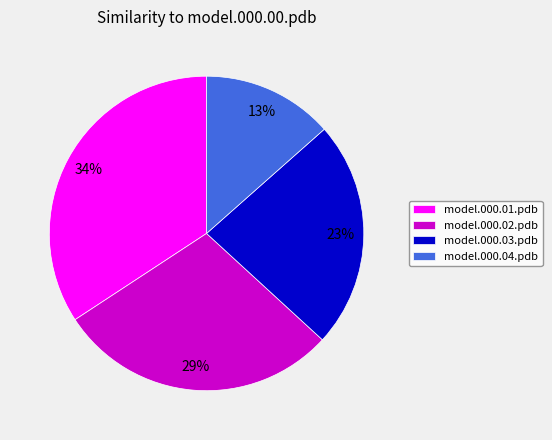

Which category has the smallest portion of the pie?

model.000.04.pdb